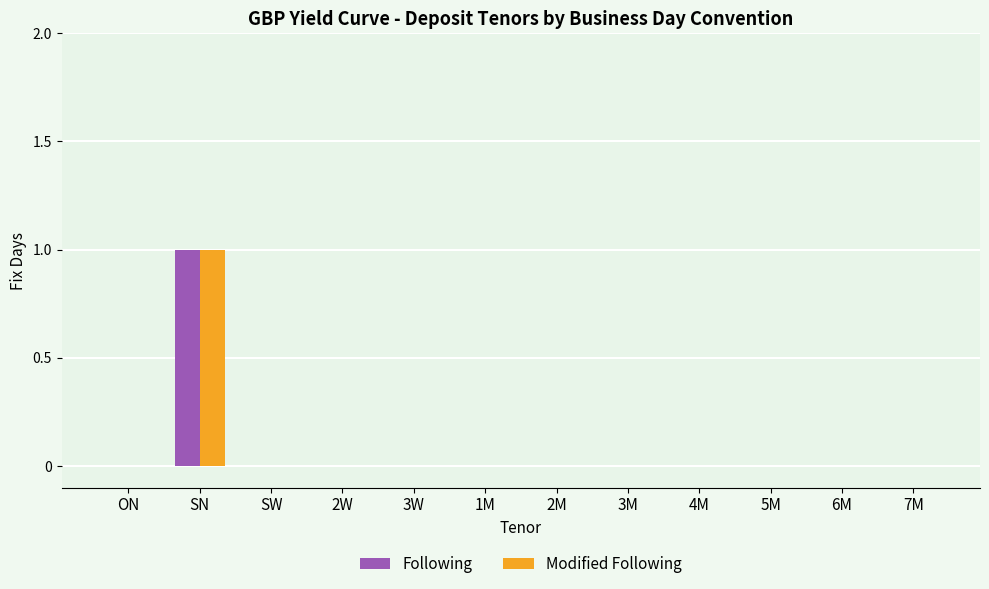

Reading left to right, transcribe all the data shown in this chart.

Following: ON=0	SN=1	SW=0	2W=0	3W=0	1M=0	2M=0	3M=0	4M=0	5M=0	6M=0	7M=0
Modified Following: ON=0	SN=1	SW=0	2W=0	3W=0	1M=0	2M=0	3M=0	4M=0	5M=0	6M=0	7M=0